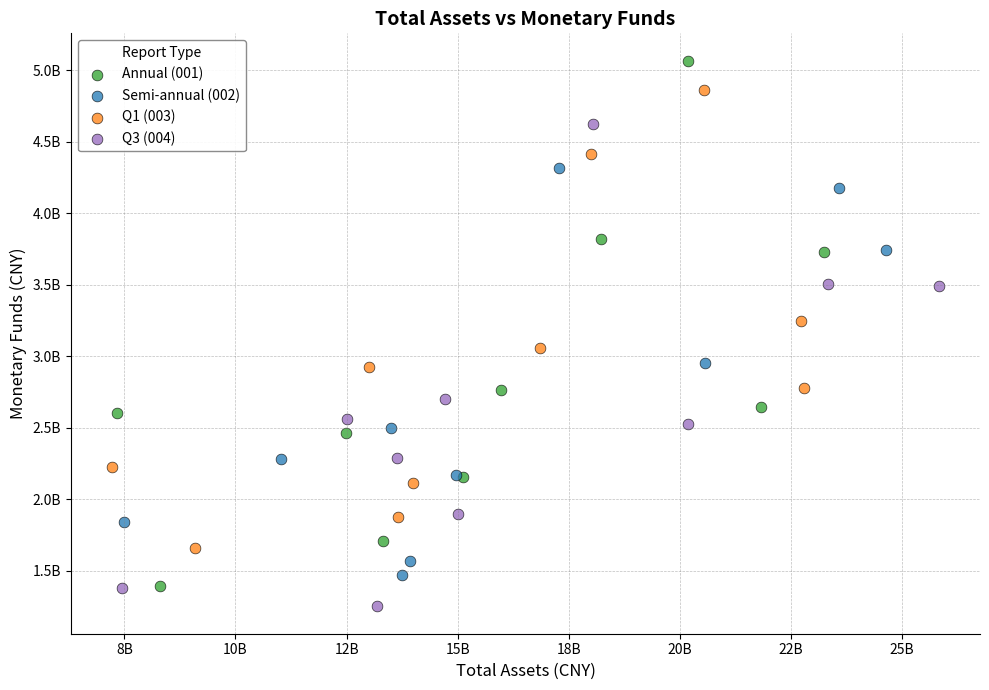

Which series has the widest spread of Y values?

Annual (001)